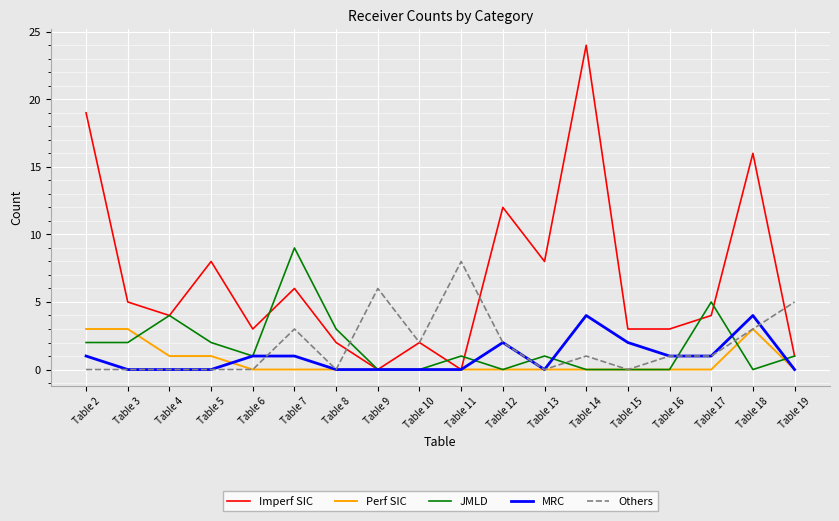

True or false: Perf SIC has a value of 0 at Table 12.

True